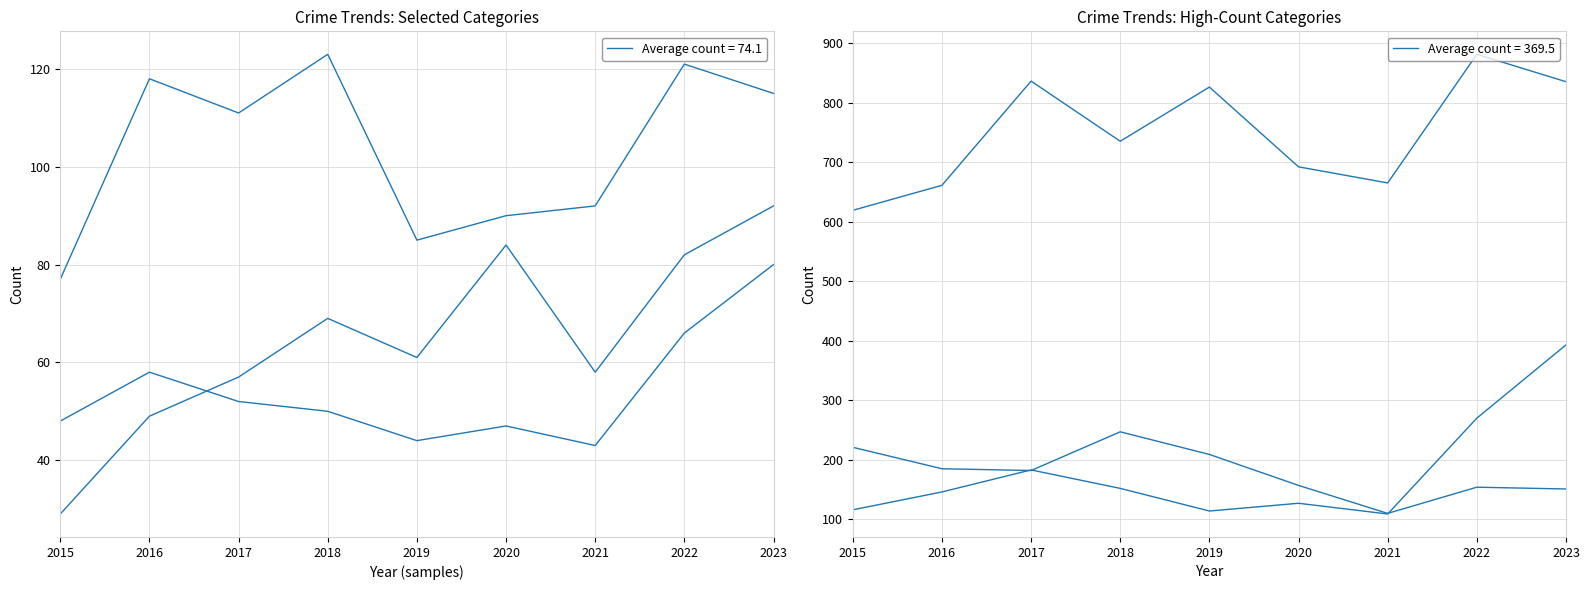

At 2021, list the series in order from smallest to largest.

Aggravated Battery, Aggravated Assault, Robbery, Motor Vehicle Theft, Burglary, Theft